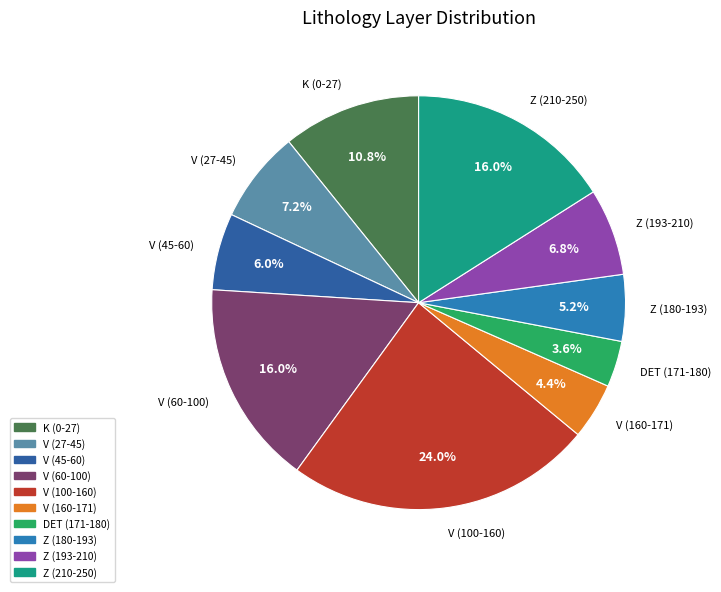

How many slices are in this pie chart?

10